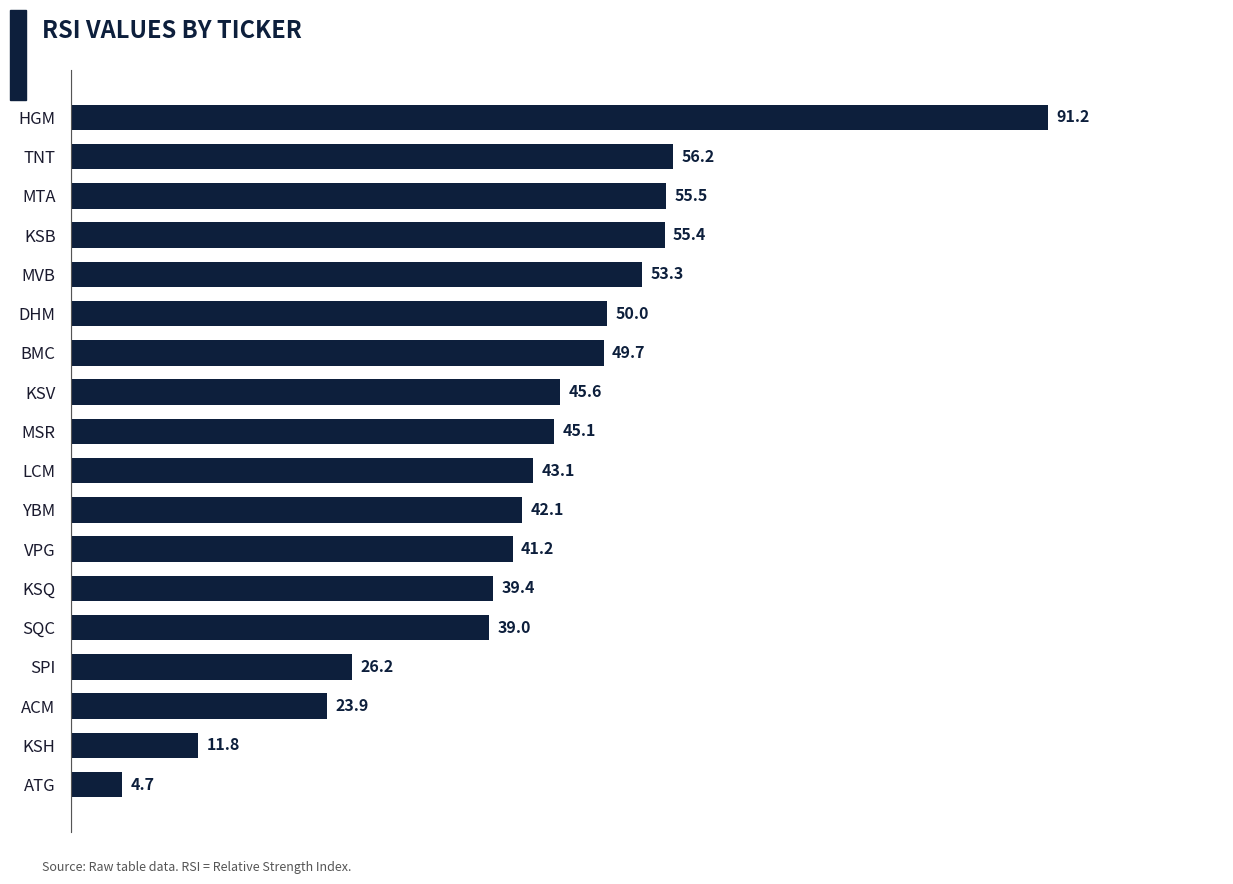

What is the difference between the maximum and minimum values?

86.5